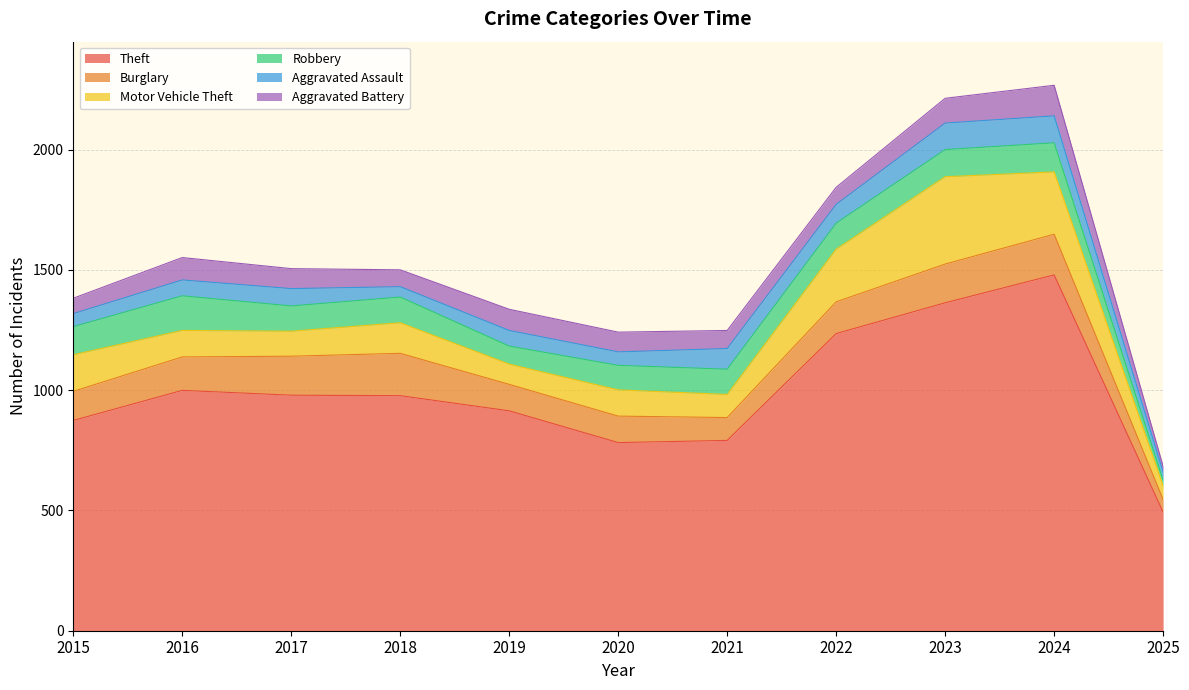

What is the approximate value of Aggravated Battery at 2023, to the nearest 5?

105